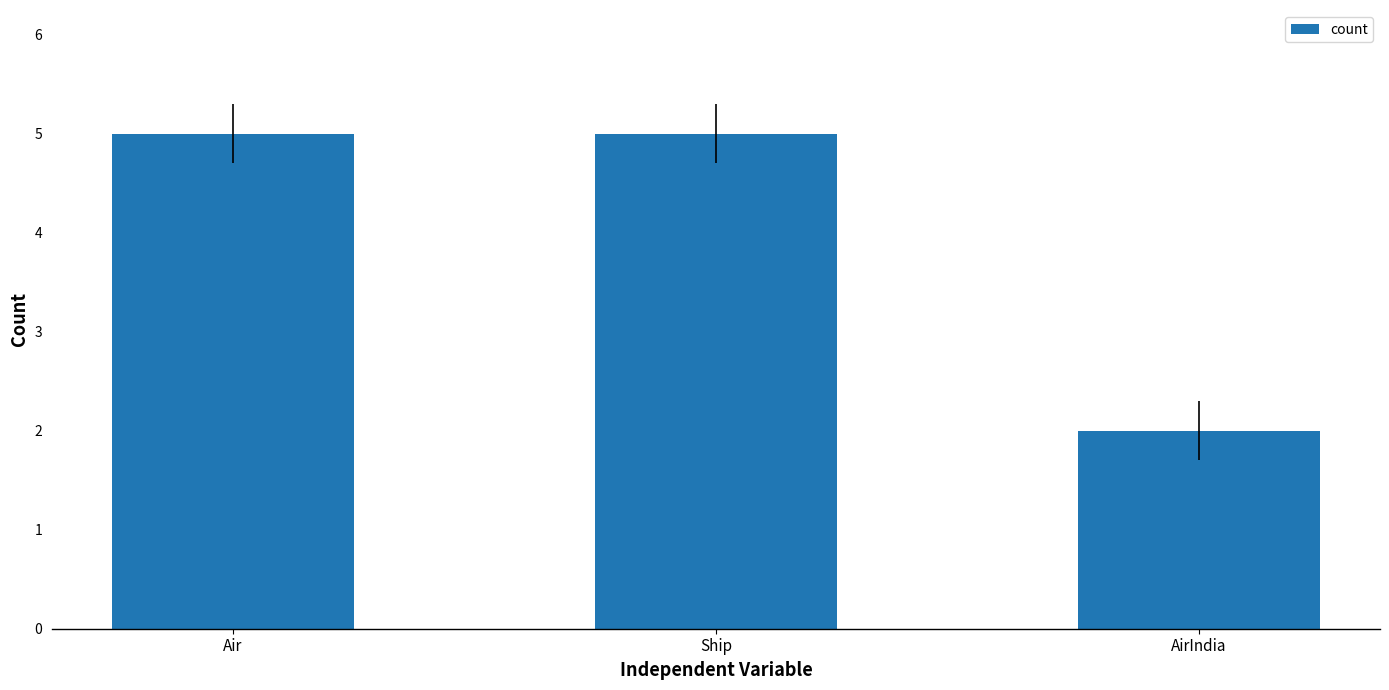

How many data points are less than 5?

1